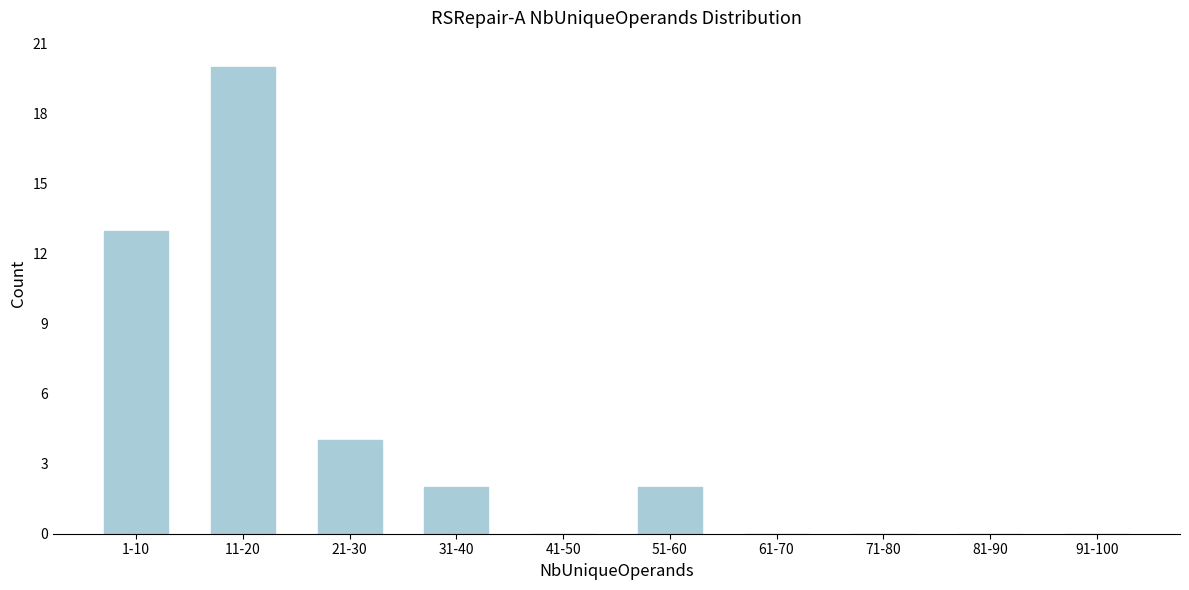

Reading left to right, extract all data points from this chart.

1-10=13	11-20=20	21-30=4	31-40=2	41-50=0	51-60=2	61-70=0	71-80=0	81-90=0	91-100=0